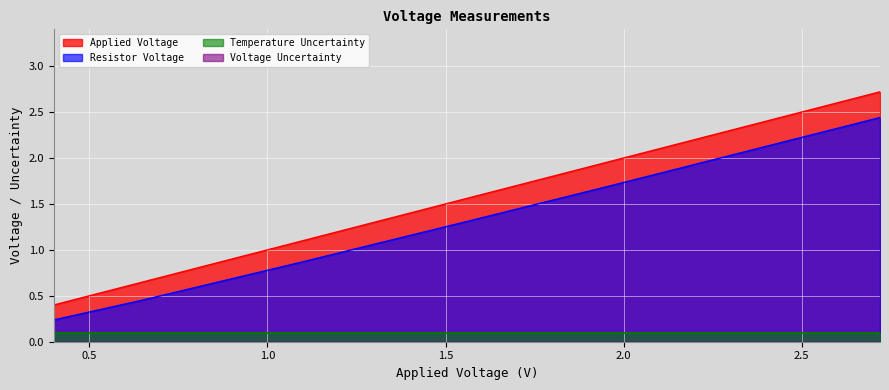

True or false: Resistor Voltage and Applied Voltage intersect in this chart.

False